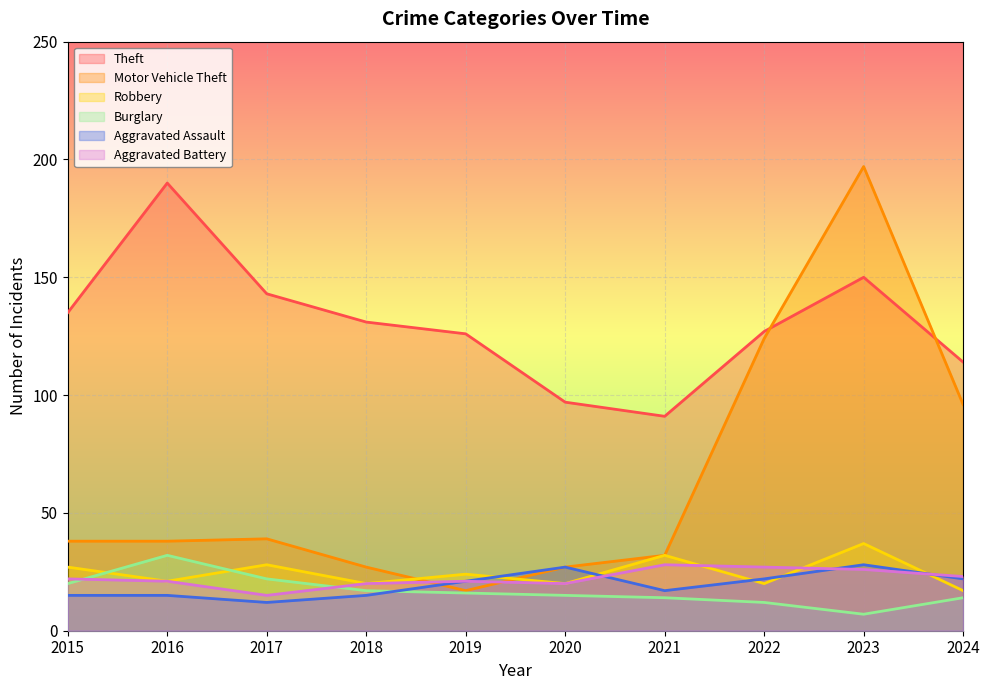

How many lines are shown in the chart?

6